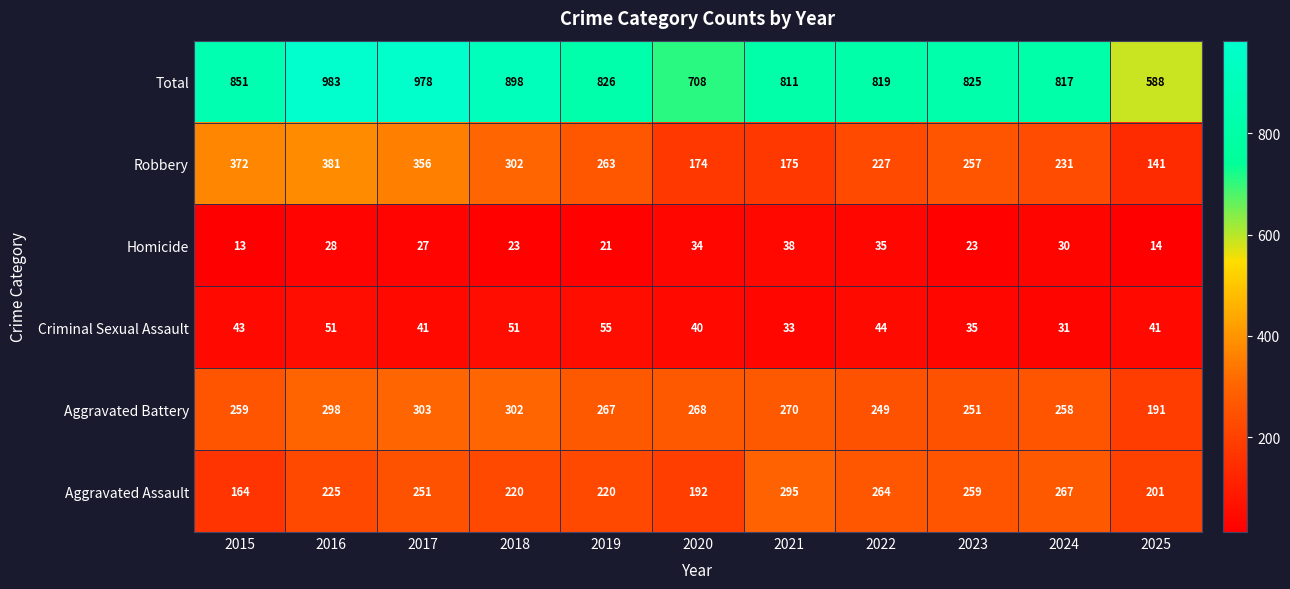

What is the spread (max minus min) of values at 2016?

955